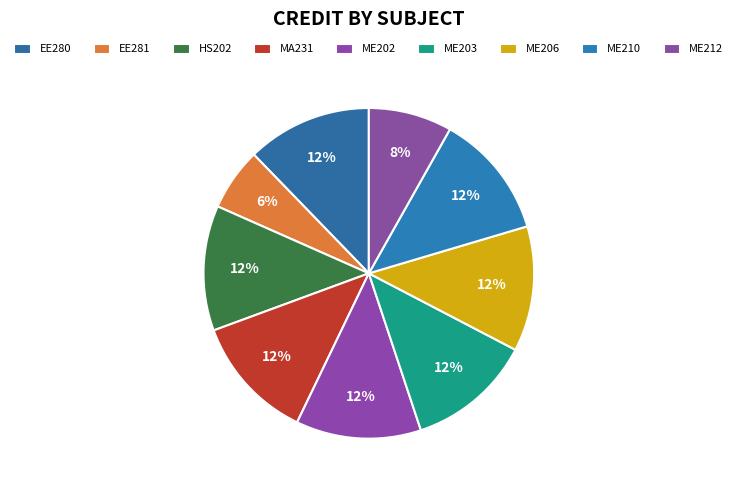

Count the number of slices in the pie.

9